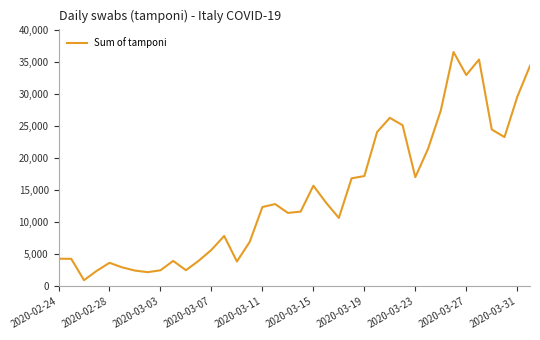

What is the maximum value shown in the chart?

36615